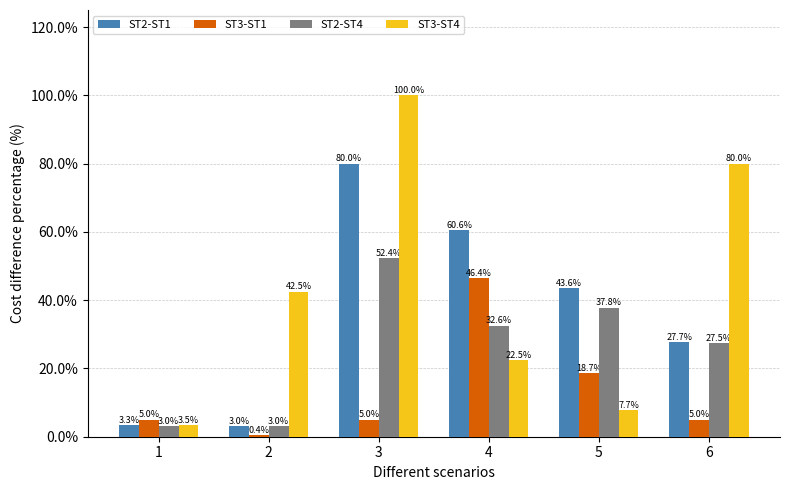

How many data points in ST2-ST4 are less than 32?

3